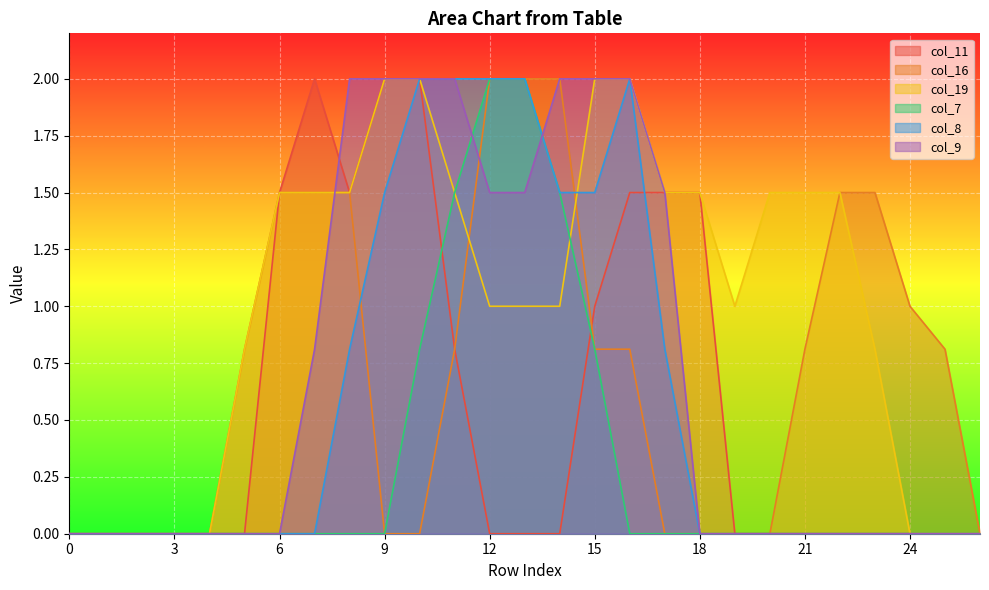

Reading left to right, transcribe all the data shown in this chart.

col_11: 0=0.0	1=0.0	2=0.0	3=0.0	4=0.0	5=0.0	6=1.5	7=2.0	8=1.5	9=2.0	10=2.0	11=0.8	12=0.0	13=0.0	14=0.0	15=1.0	16=1.5	17=1.5	18=1.5	19=0.0	20=0.0	21=0.0	22=0.0	23=0.0	24=0.0	25=0.0	26=0.0
col_16: 0=0.0	1=0.0	2=0.0	3=0.0	4=0.0	5=0.8	6=1.5	7=1.5	8=1.5	9=0.0	10=0.0	11=0.8	12=2.0	13=2.0	14=2.0	15=0.8	16=0.8	17=0.0	18=0.0	19=0.0	20=0.0	21=0.8	22=1.5	23=1.5	24=1.0	25=0.8	26=0.0
col_19: 0=0.0	1=0.0	2=0.0	3=0.0	4=0.0	5=0.8	6=1.5	7=1.5	8=1.5	9=2.0	10=2.0	11=1.5	12=1.0	13=1.0	14=1.0	15=2.0	16=2.0	17=1.5	18=1.5	19=1.0	20=1.5	21=1.5	22=1.5	23=0.8	24=0.0	25=0.0	26=0.0
col_7: 0=0.0	1=0.0	2=0.0	3=0.0	4=0.0	5=0.0	6=0.0	7=0.0	8=0.0	9=0.0	10=0.8	11=1.5	12=2.0	13=2.0	14=1.5	15=0.8	16=0.0	17=0.0	18=0.0	19=0.0	20=0.0	21=0.0	22=0.0	23=0.0	24=0.0	25=0.0	26=0.0
col_8: 0=0.0	1=0.0	2=0.0	3=0.0	4=0.0	5=0.0	6=0.0	7=0.0	8=0.8	9=1.5	10=2.0	11=2.0	12=2.0	13=2.0	14=1.5	15=1.5	16=2.0	17=0.8	18=0.0	19=0.0	20=0.0	21=0.0	22=0.0	23=0.0	24=0.0	25=0.0	26=0.0
col_9: 0=0.0	1=0.0	2=0.0	3=0.0	4=0.0	5=0.0	6=0.0	7=0.8	8=2.0	9=2.0	10=2.0	11=2.0	12=1.5	13=1.5	14=2.0	15=2.0	16=2.0	17=1.5	18=0.0	19=0.0	20=0.0	21=0.0	22=0.0	23=0.0	24=0.0	25=0.0	26=0.0